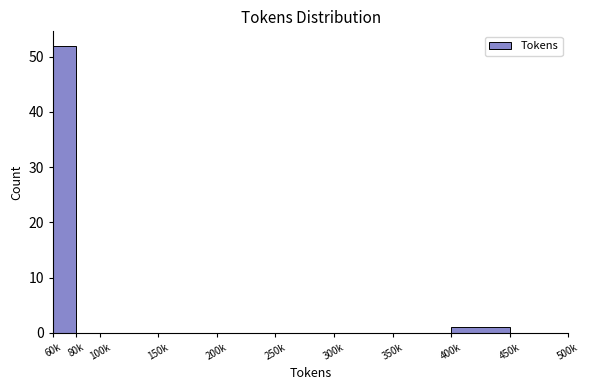

Reading right to left, transcribe all the data shown in this chart.

450k=0	400k=1	350k=0	300k=0	250k=0	200k=0	150k=0	100k=0	80k=0	60k=52